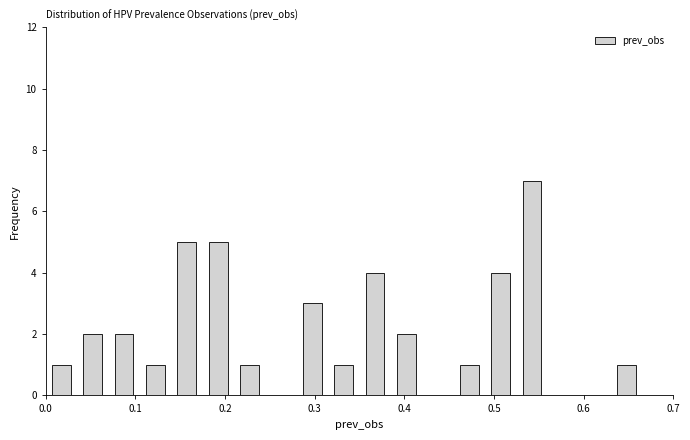

Around what value on the x-axis is the tallest bar? Give the approximate position of its centre, as read against the axis.

0.54